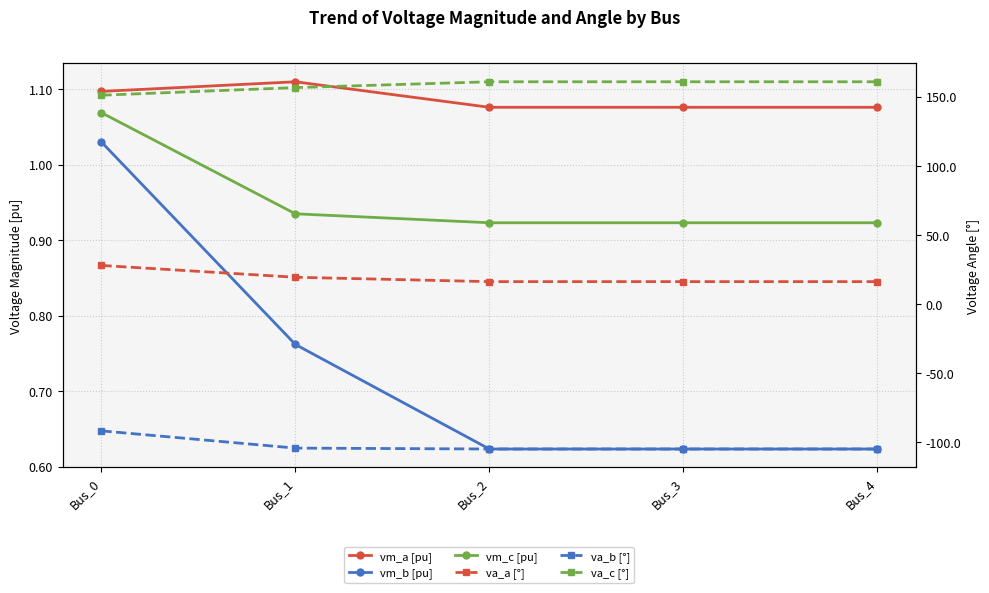

At which label does vm_b [pu] reach its peak?

Bus_0